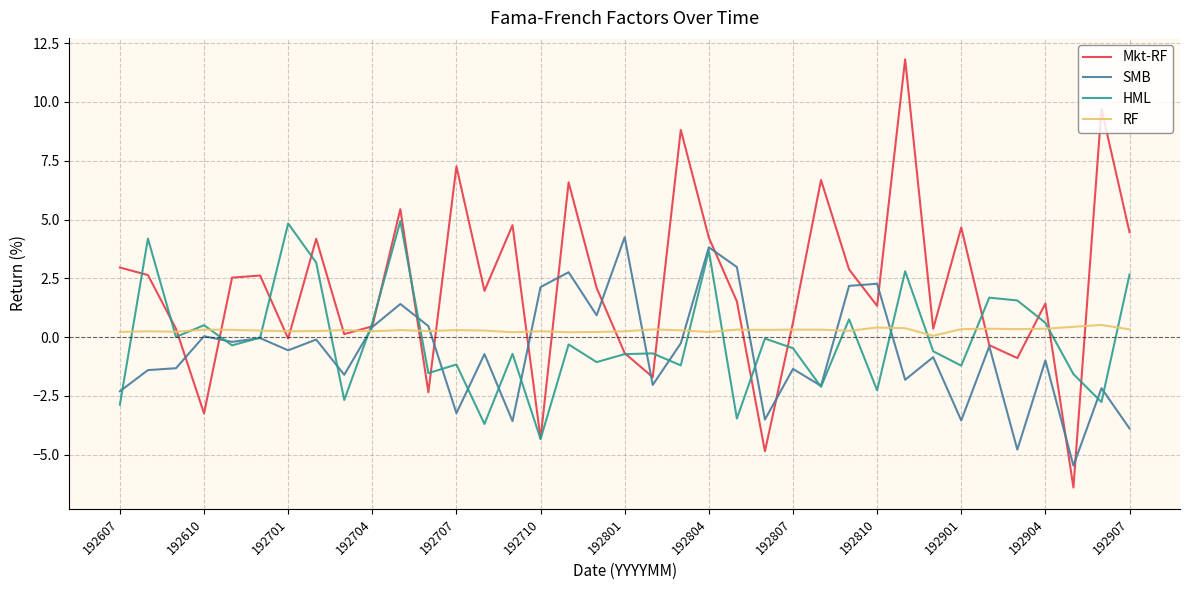

What is the maximum value shown in the chart?

11.8